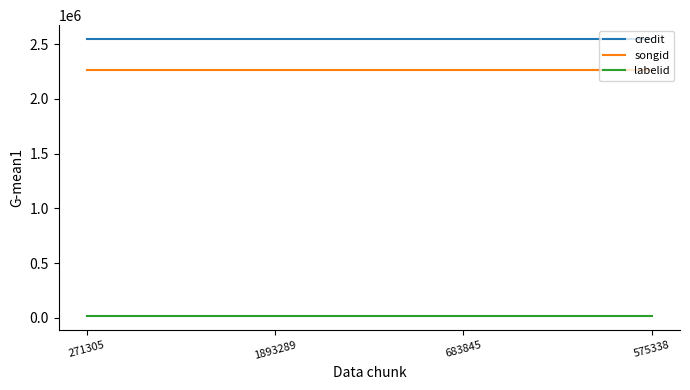

What is the sum of the songid values at 271305 and 1893289?

4529170